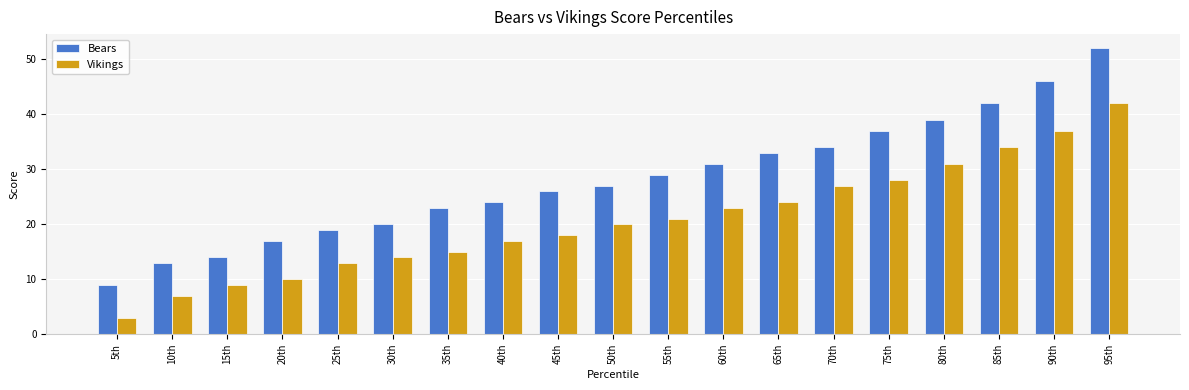

Which series has the largest total across all categories?

Bears